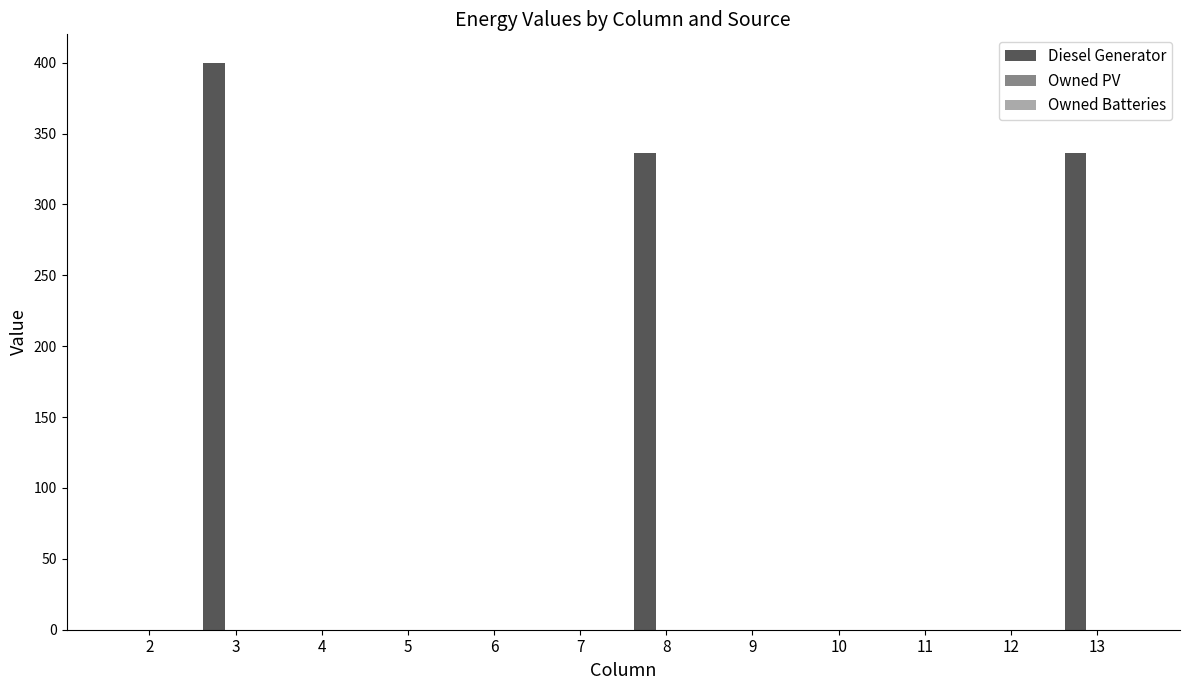

Are the bars horizontal?

No